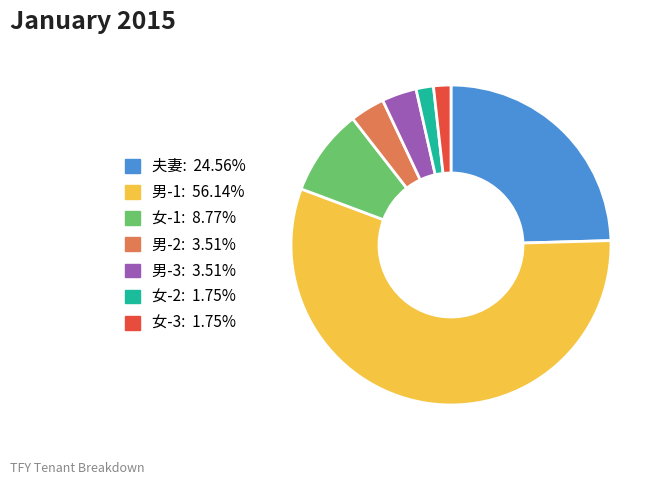

Between 女-1 and 女-2, which is larger?

女-1